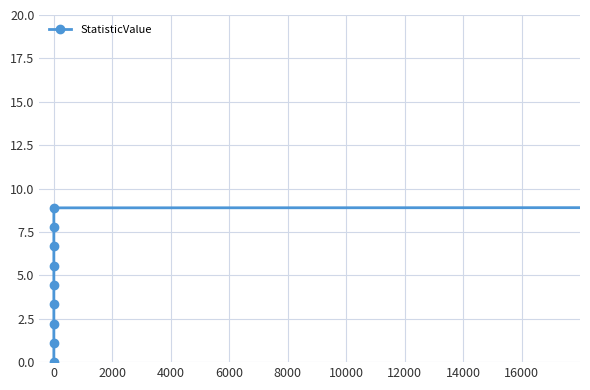

How many data points are above 5?

5